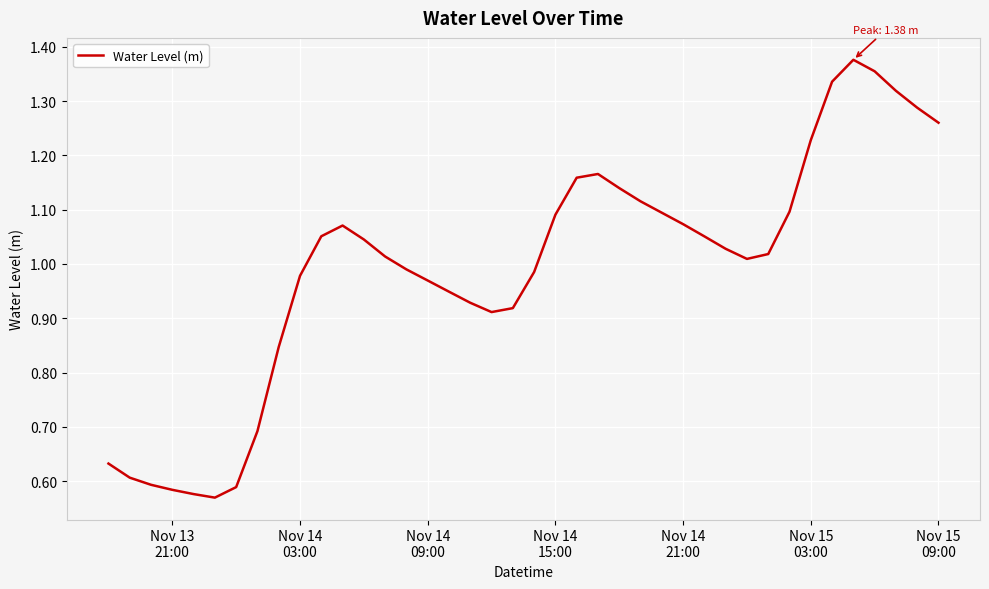

How many lines are shown in the chart?

1